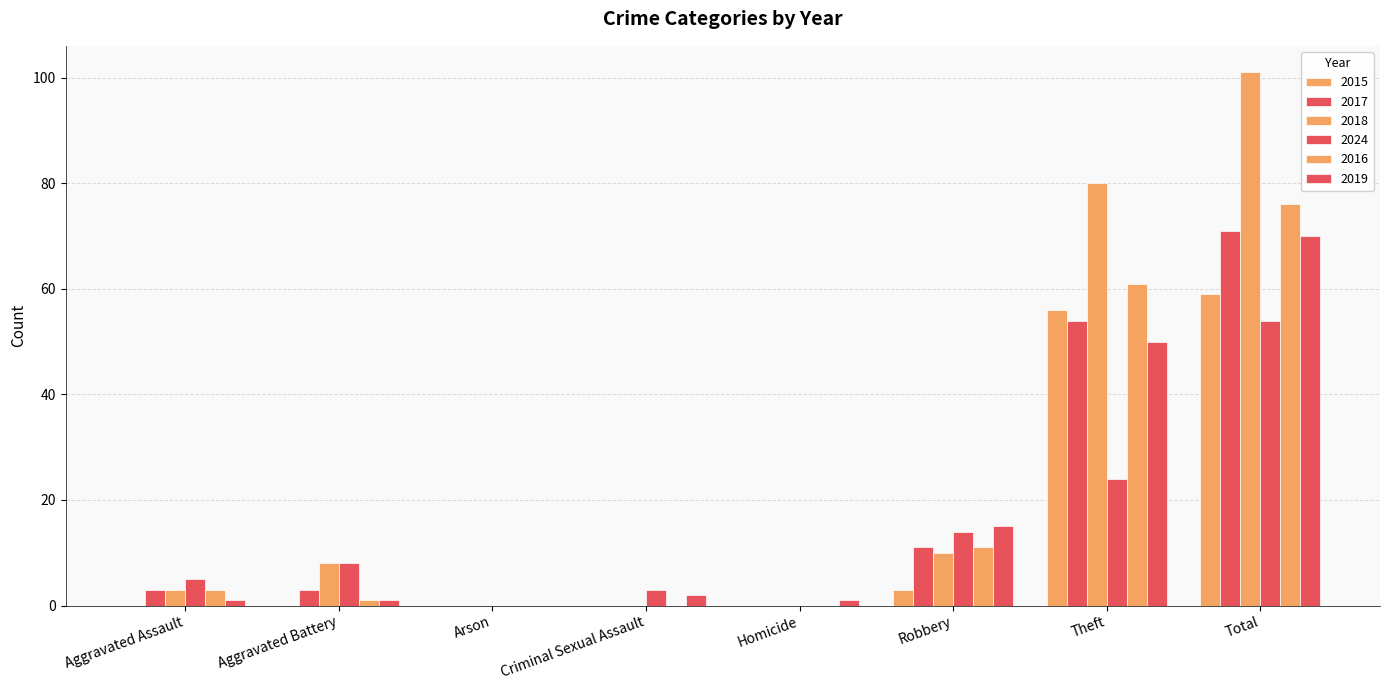

How many categories are shown in the chart?

8